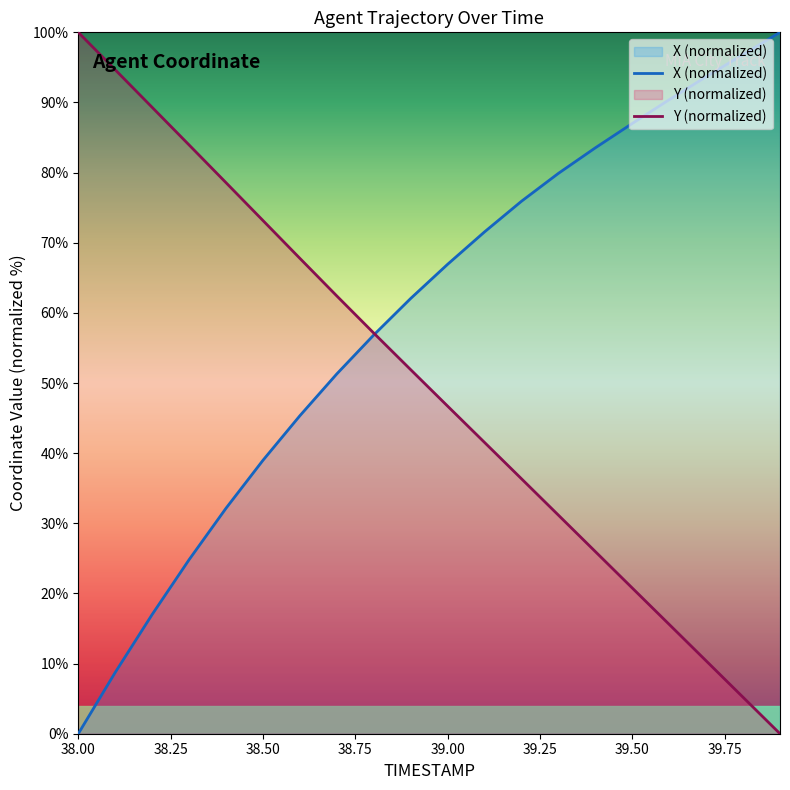

List the series in order of their overall mean, highest first.

X (normalized), Y (normalized)